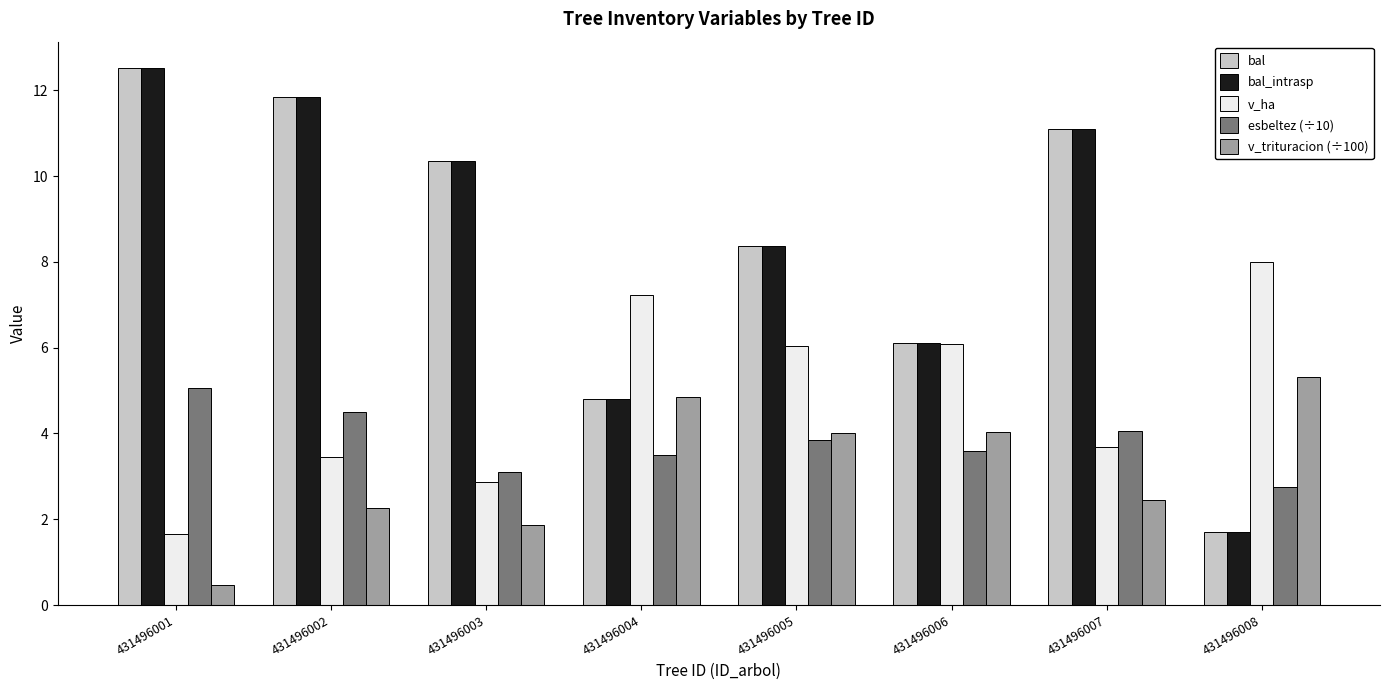

At which label does v_trituracion (÷100) reach its minimum?

431496001